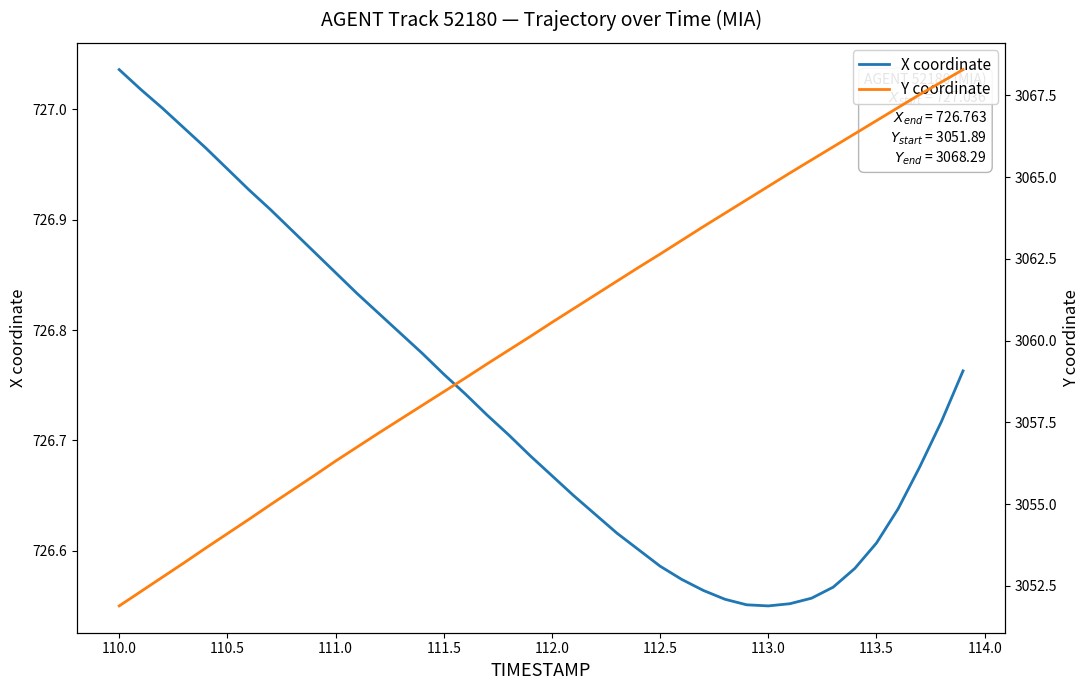

Which series has the widest spread of values?

Y coordinate